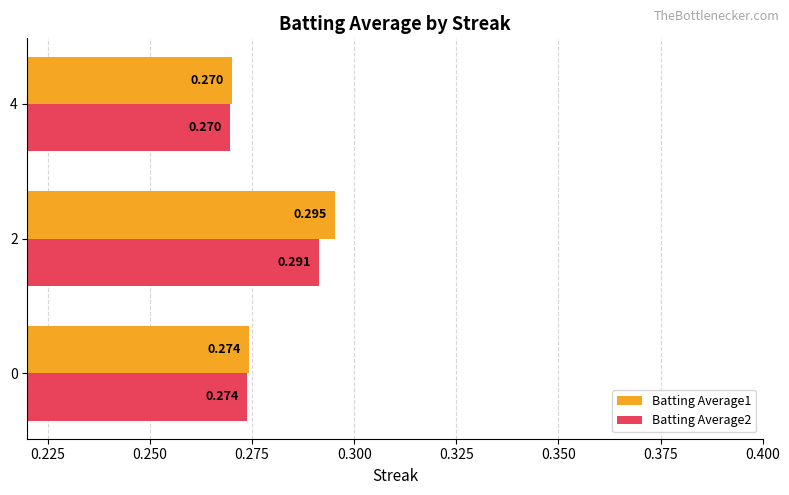

At which category does the chart reach its peak across all series?

2